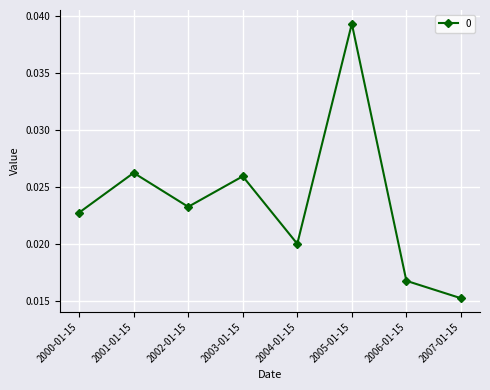

How many lines are shown in the chart?

1